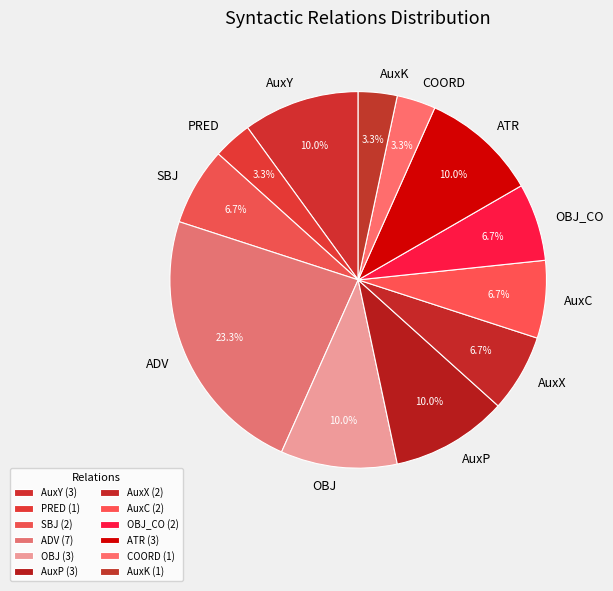

Does ATR represent more than half of the total?

No